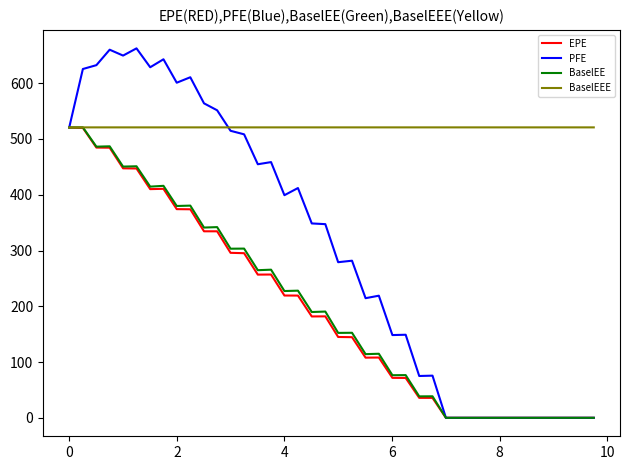

How many values in the EPE series exceed 181?

20